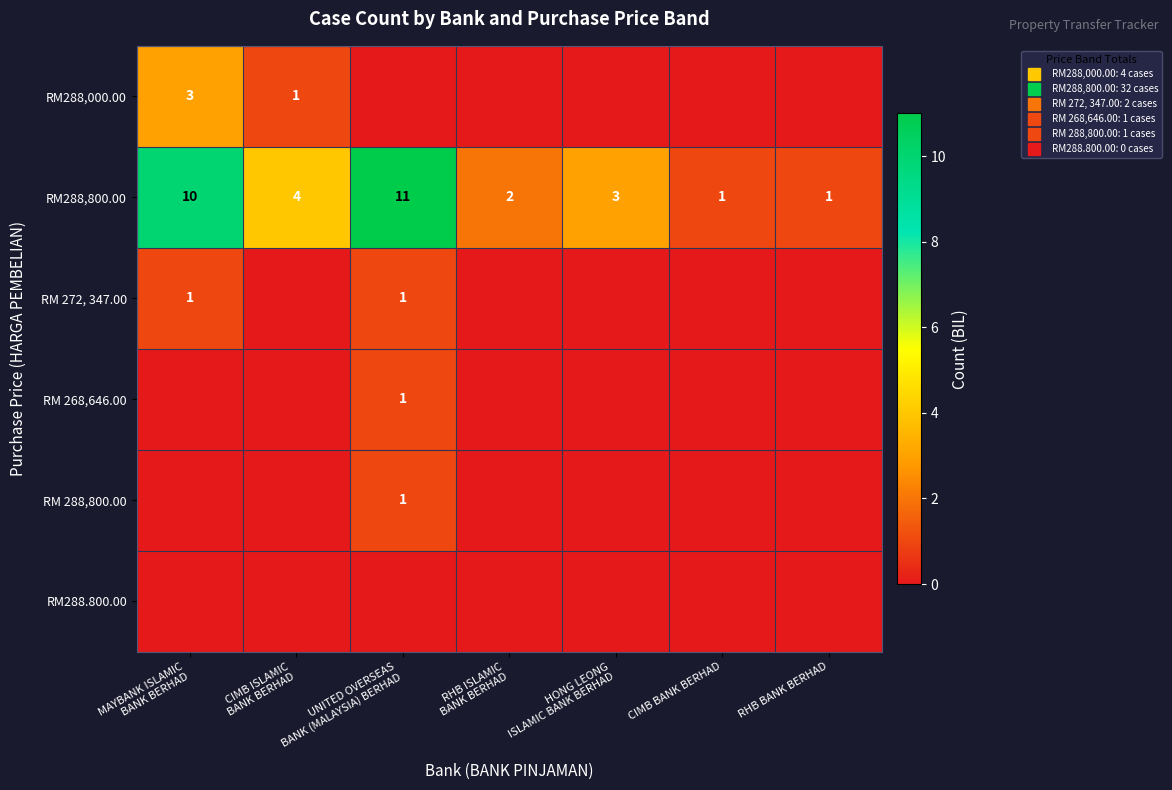

True or false: RM 288,800.00 has a value of 0 at MAYBANK ISLAMIC BANK BERHAD.

True